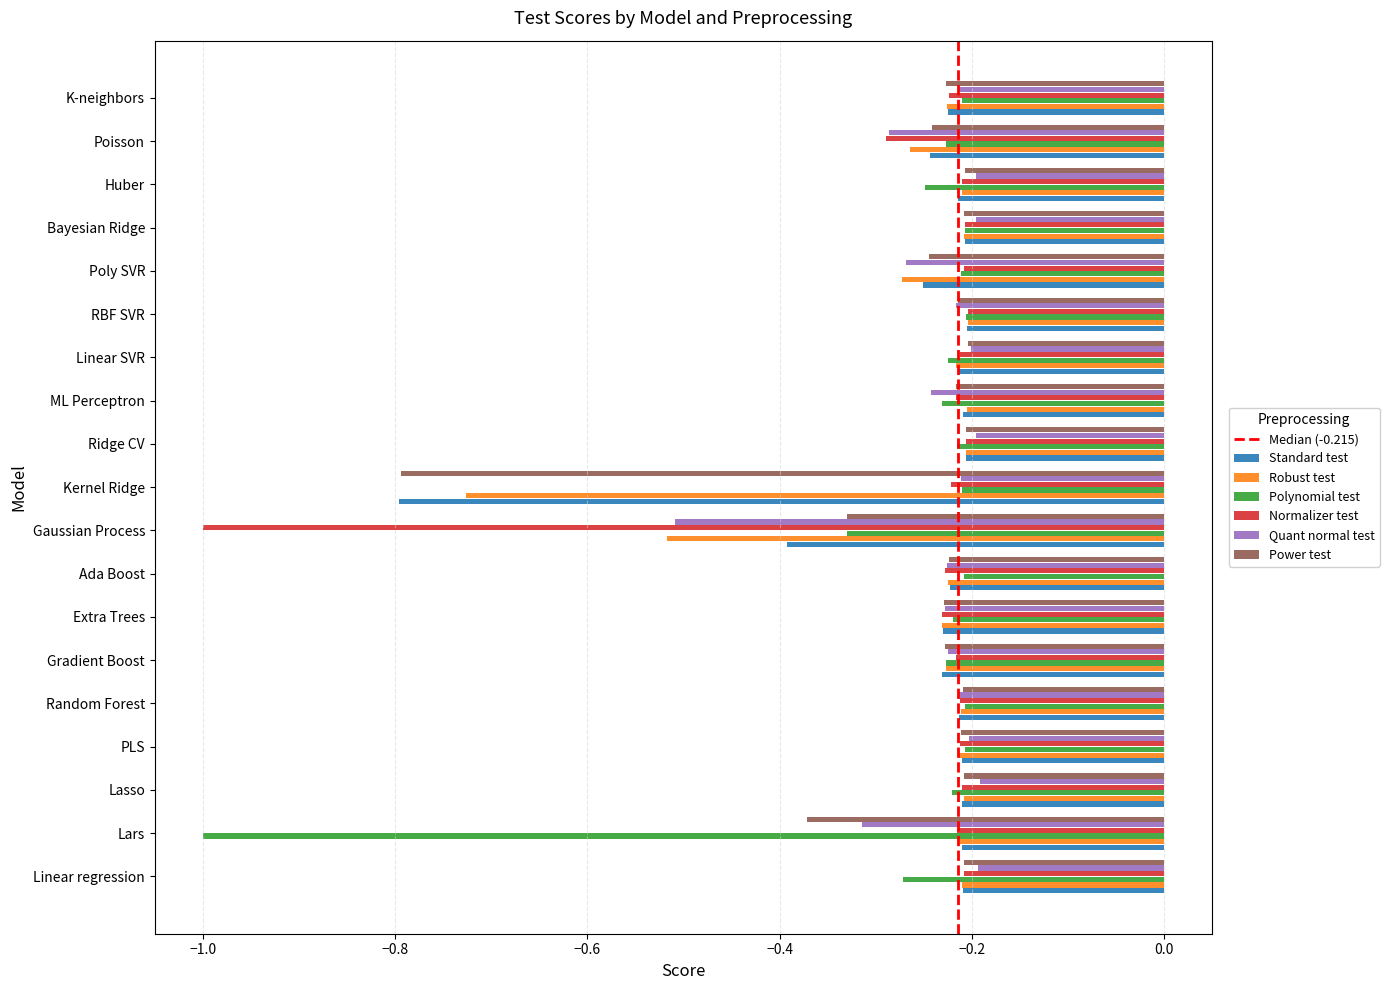

What is the smallest value displayed?

-1.0